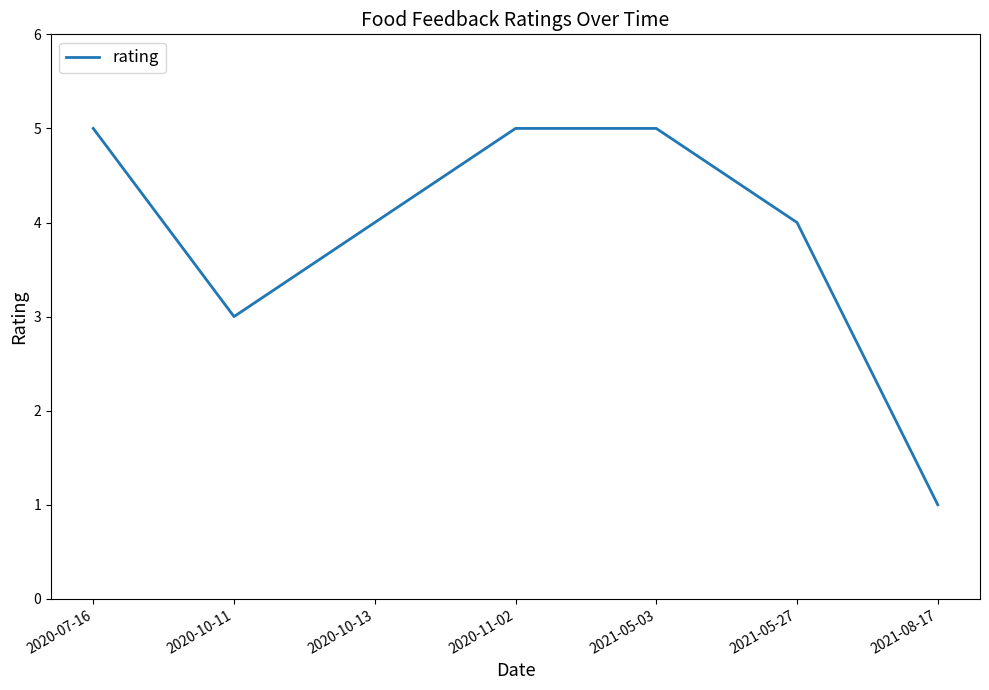

At which label is the value closest to 3?

2020-10-11